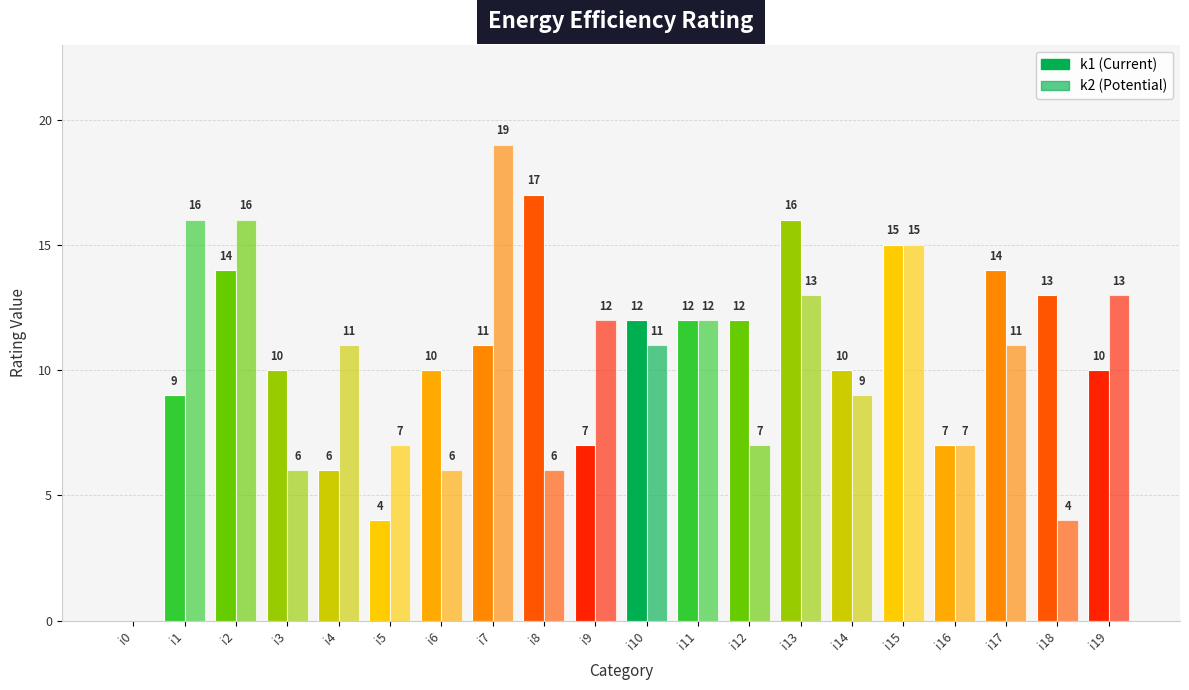

Which series has the largest total across all categories?

k1